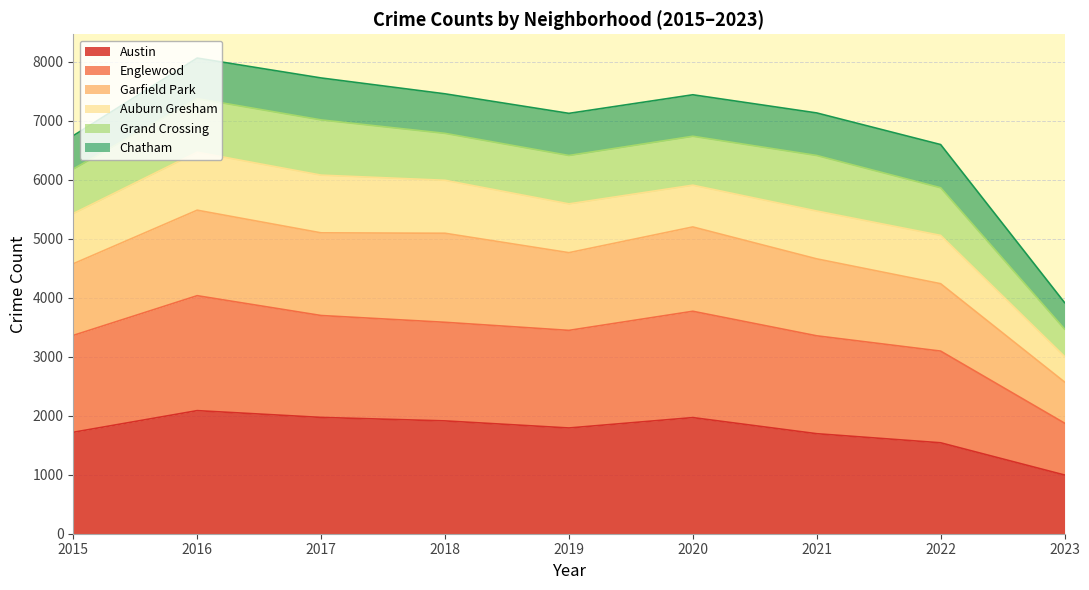

What is the maximum value for Austin?

2086